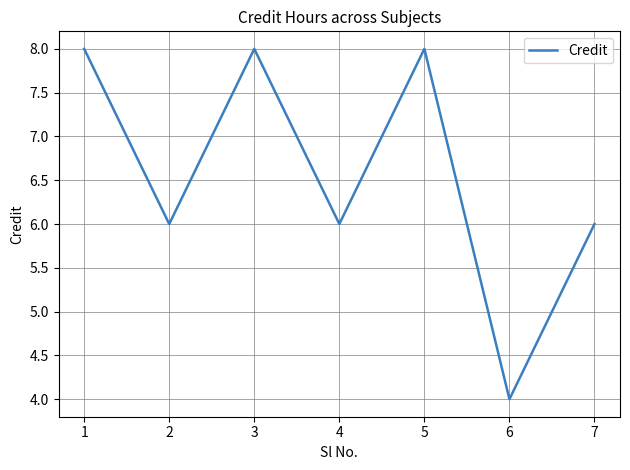

What is the ratio of the value at 3 to the value at 5?

1.0